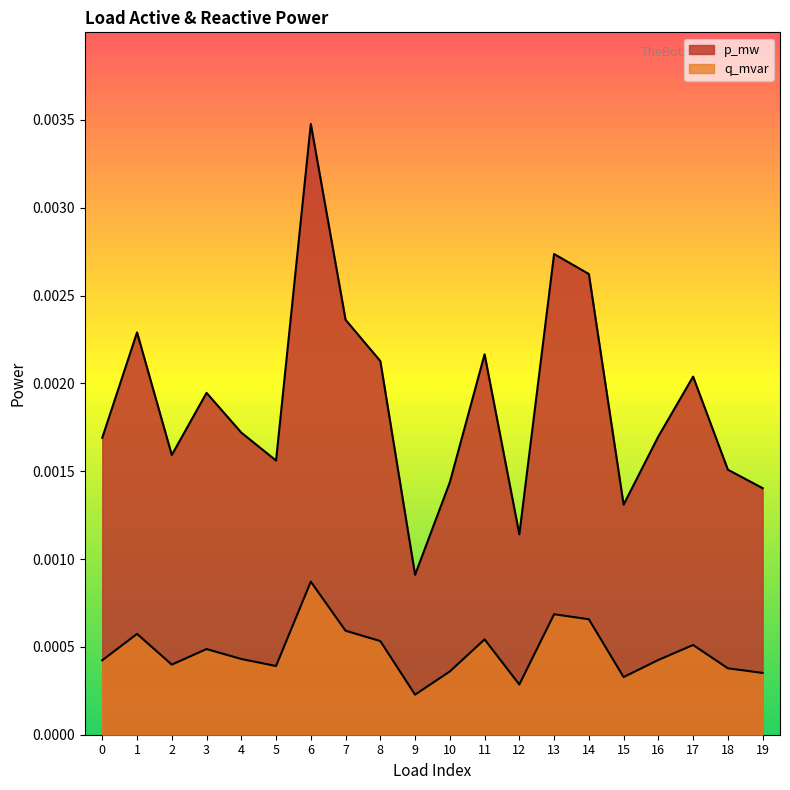

Where is q_mvar nearest to the value 0?

9